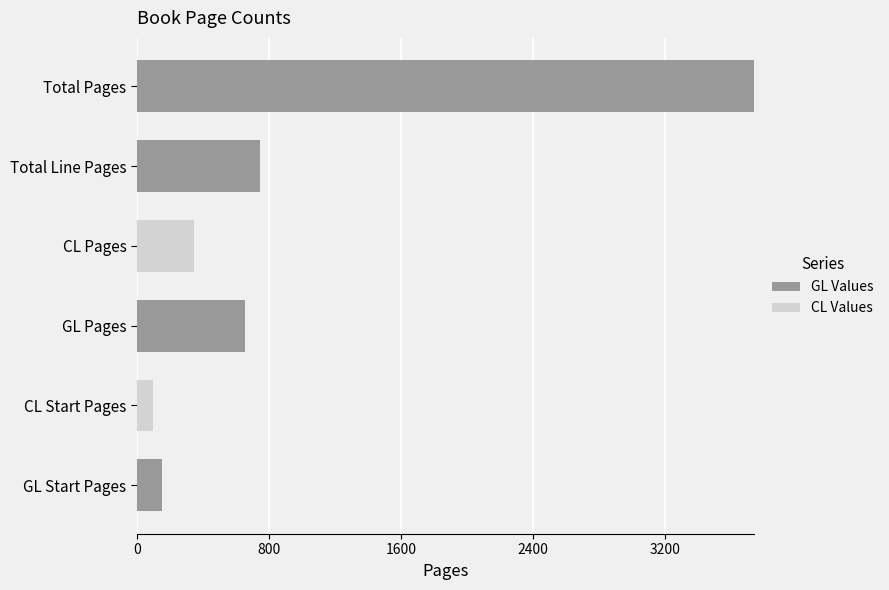

At which category is the sum across all series the highest?

Total Pages